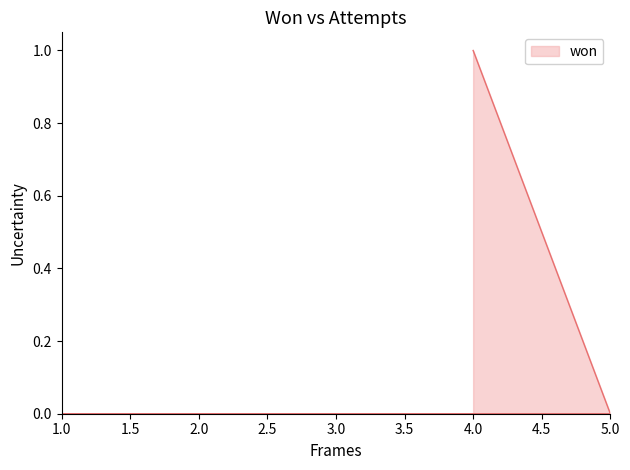

List the labels in order of value, largest first.

4, 5, 1